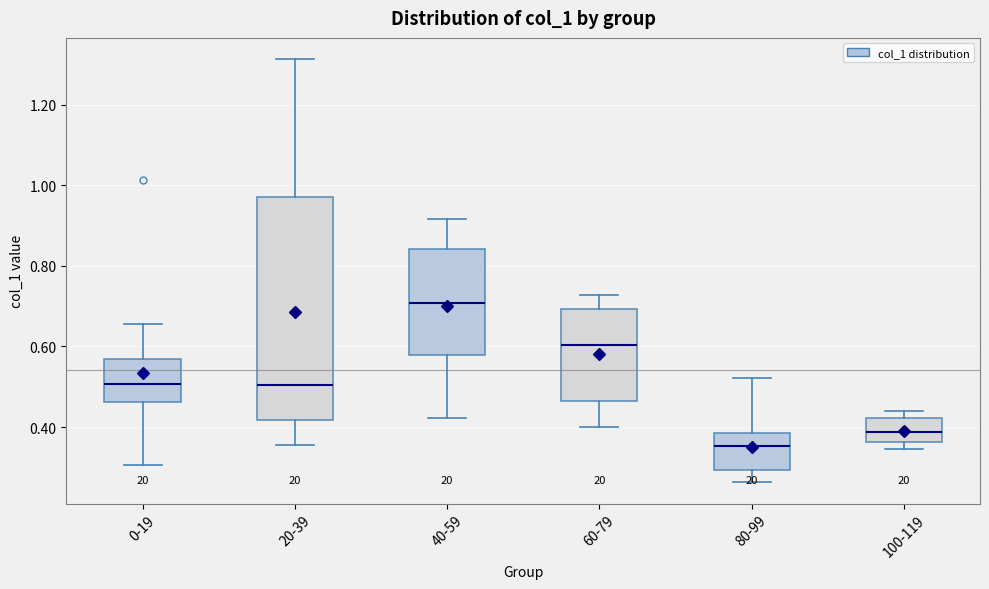

Reading left to right, transcribe this box plot: for each box, give where its median line is, the range the box spans, and where its two whiskers end, as read against the y-axis. The values are not printed on the chart, so give them approximately, as read against the axis.

0-19: median 0.50, box 0.46 to 0.56, whiskers 0.30 to 0.66
20-39: median 0.50, box 0.42 to 0.98, whiskers 0.36 to 1.32
40-59: median 0.70, box 0.58 to 0.84, whiskers 0.42 to 0.92
60-79: median 0.60, box 0.46 to 0.70, whiskers 0.40 to 0.72
80-99: median 0.36, box 0.30 to 0.38, whiskers 0.26 to 0.52
100-119: median 0.38, box 0.36 to 0.42, whiskers 0.34 to 0.44